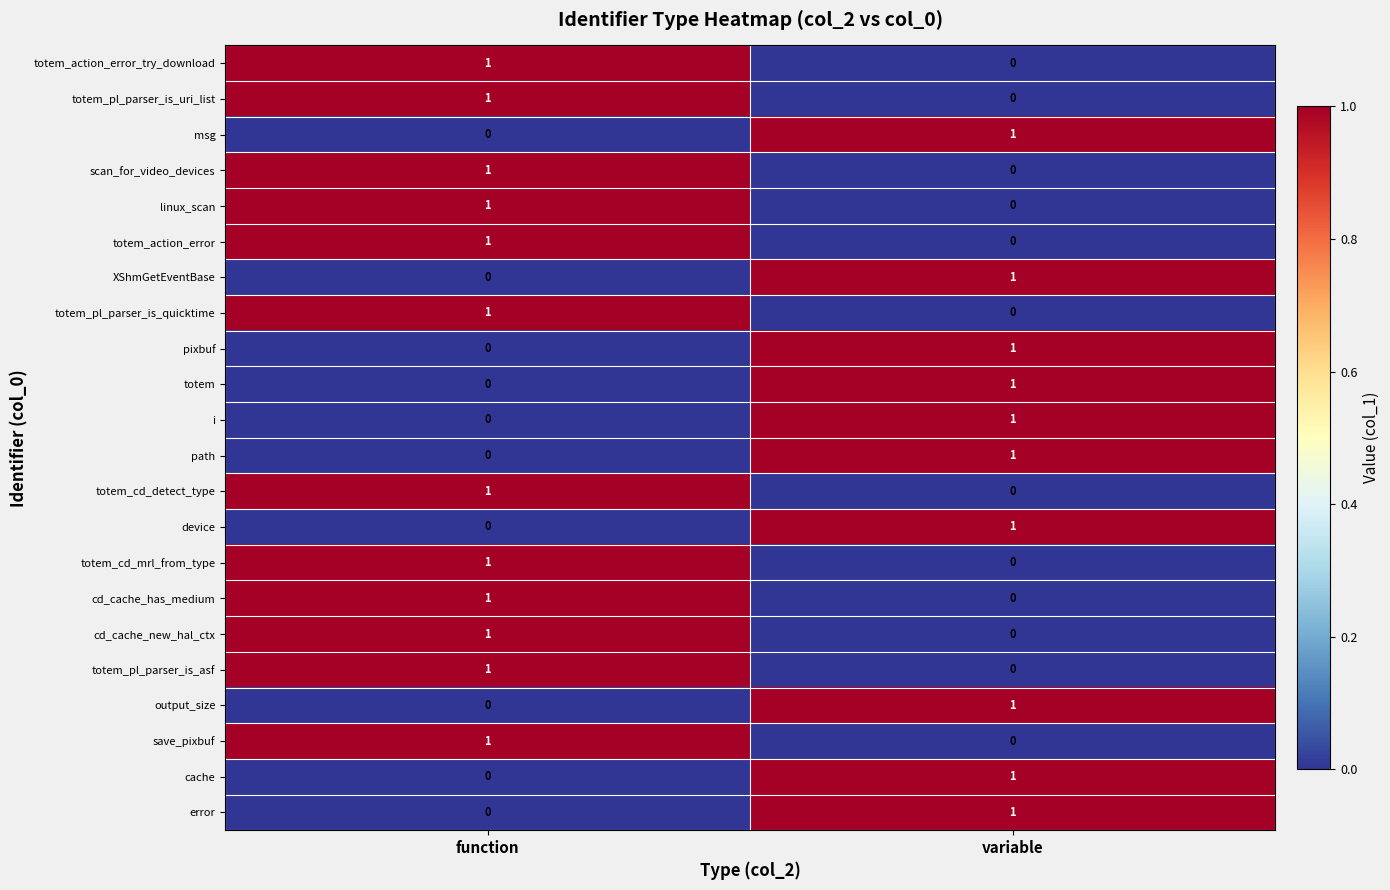

How many values in the linux_scan series are below 1?

1